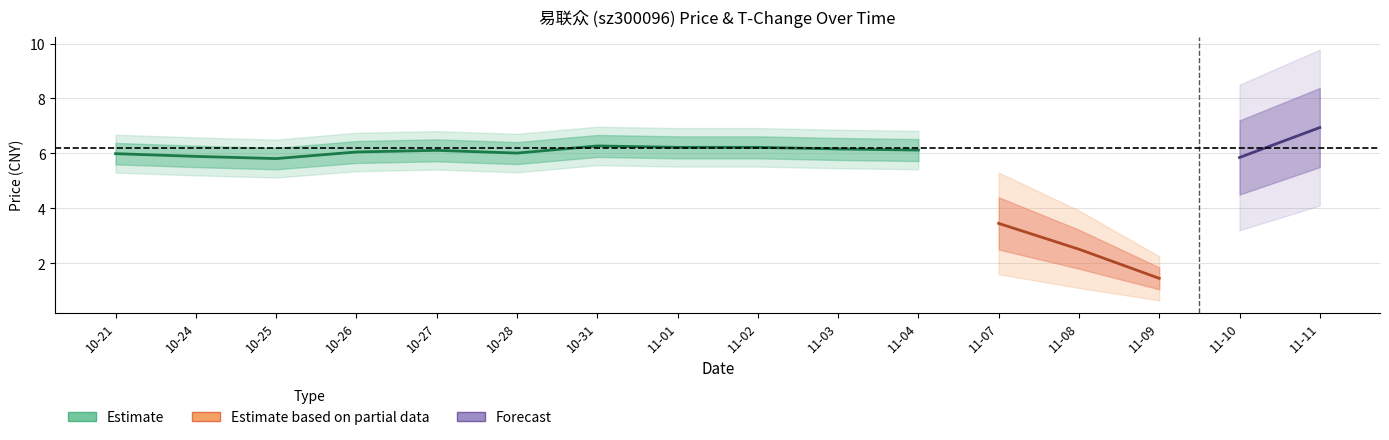

How many intersections are there between t_change and price?

1